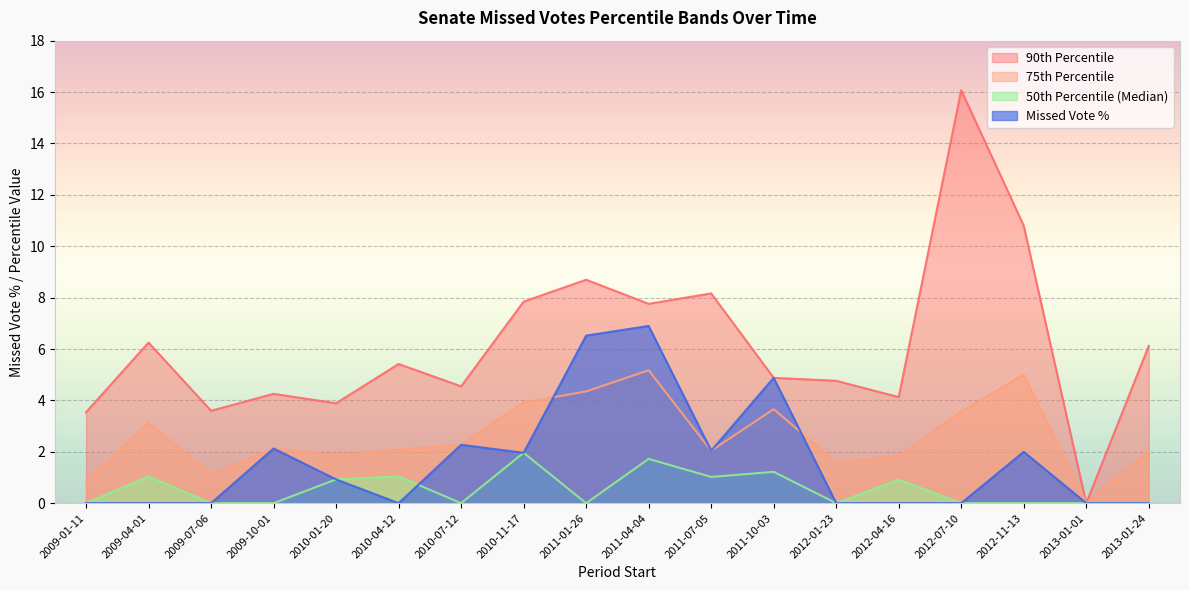

Where do pctile75 and percent first cross each other?

2010-11-17 and 2011-01-26